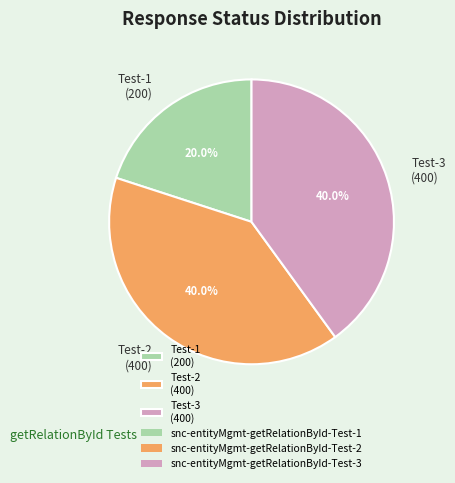

Is there any slice that represents more than half of the pie?

No